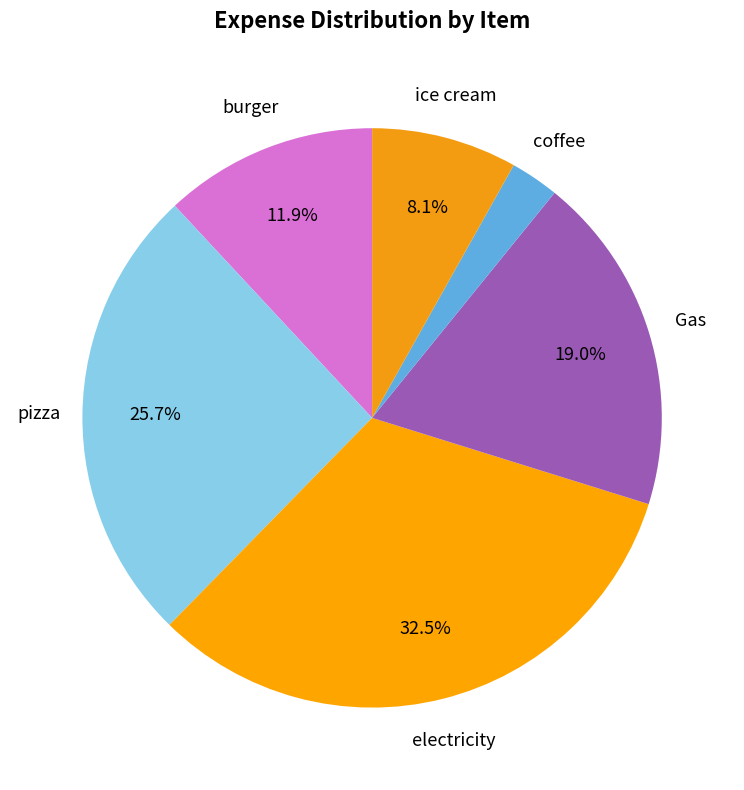

Rank the categories by value from highest to lowest.

electricity, pizza, Gas, burger, ice cream, coffee